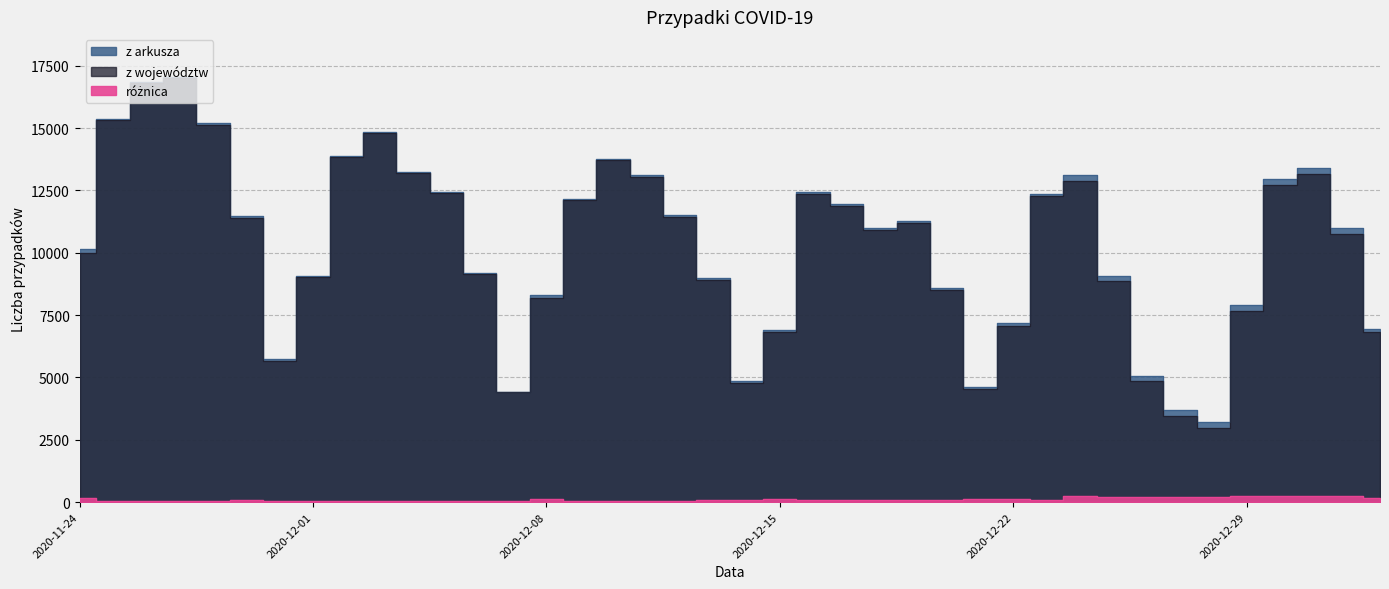

True or false: z arkusza and z województw intersect in this chart.

False